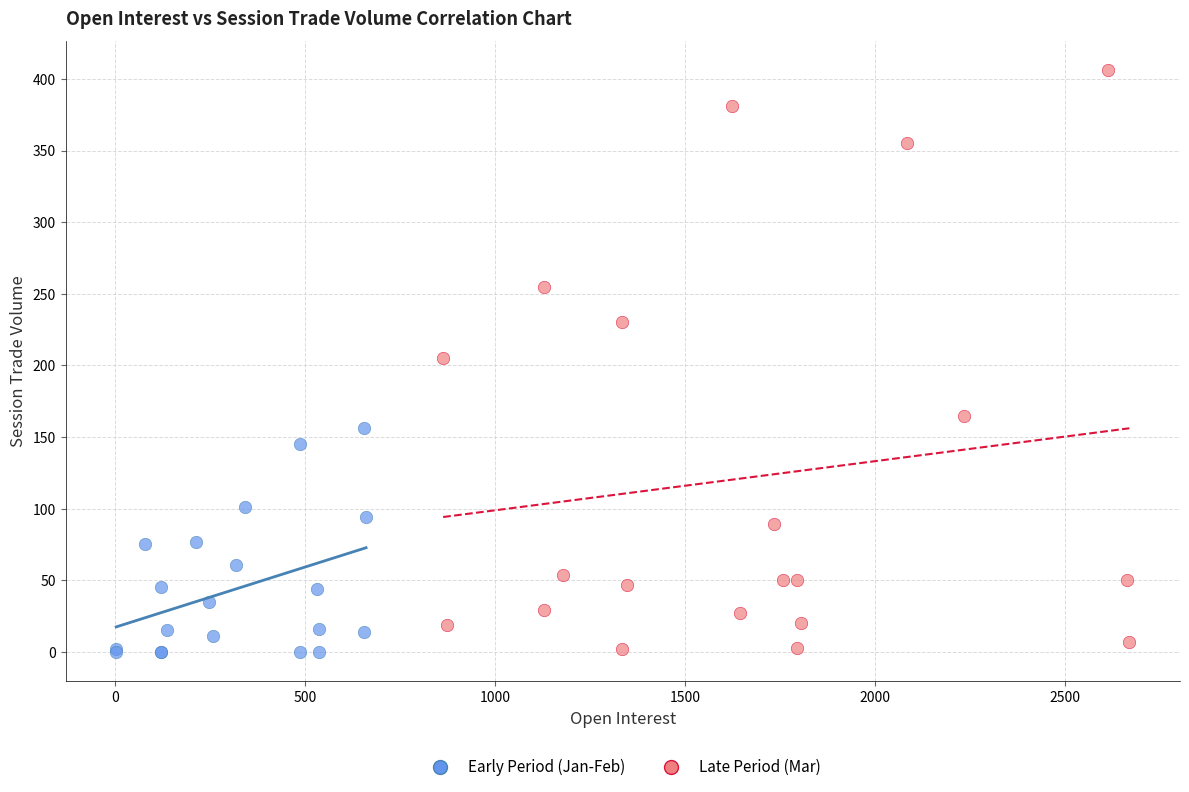

Which series has the largest Y range (max minus min)?

Late Period (Mar)